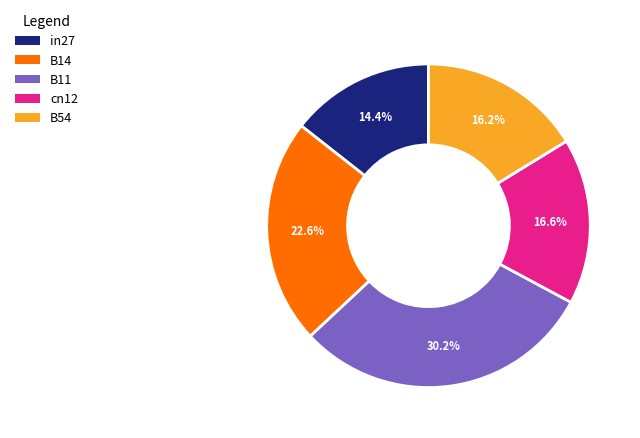

What percentage is the B54 slice, to the nearest percent?

16%